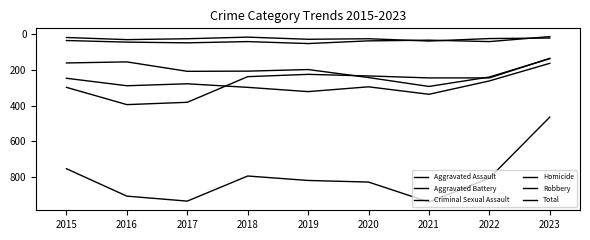

How many lines are shown in the chart?

6